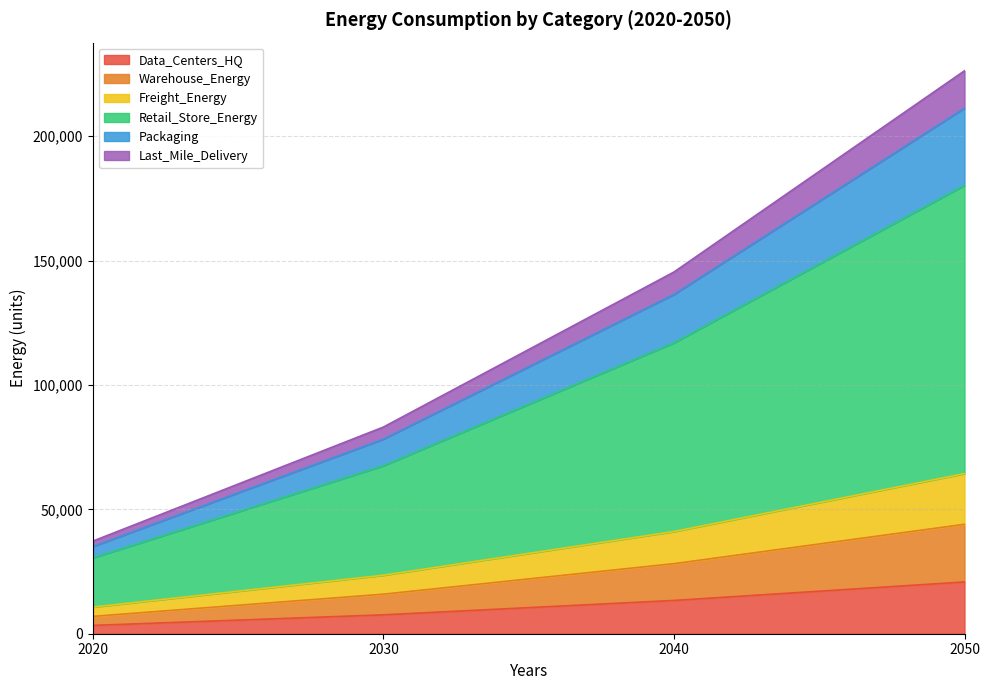

What is the total value across all series at 2040?

145407.5